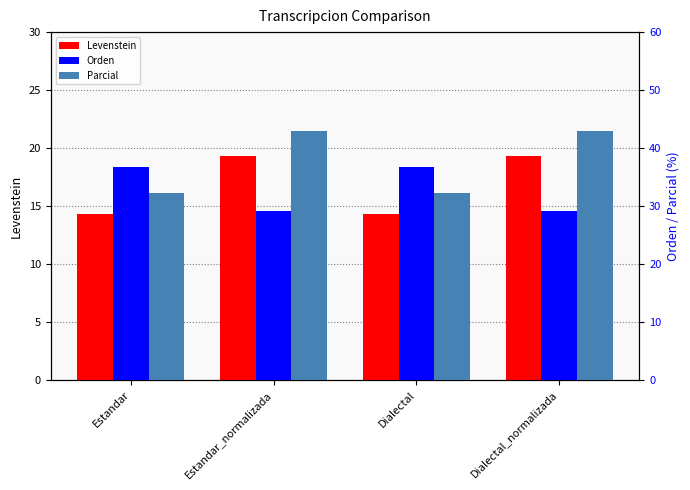

What are all the series names shown in the legend?

Levenstein, Orden, Parcial